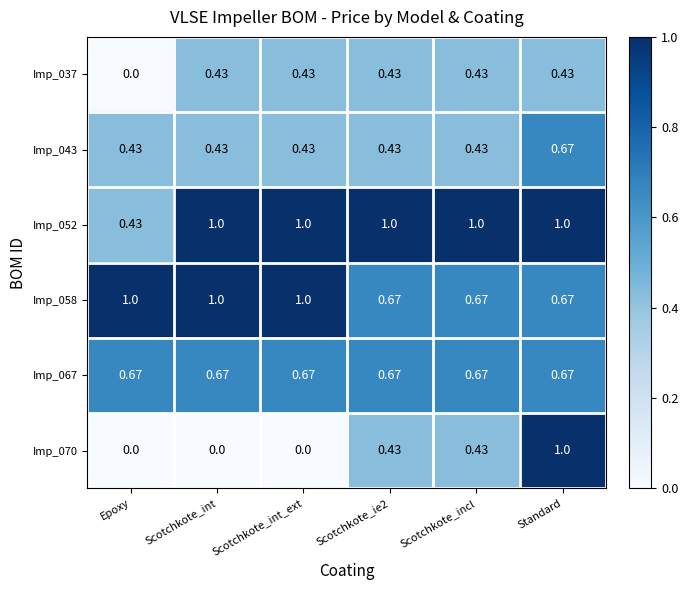

At how many categories does at least one series exceed 0?

6